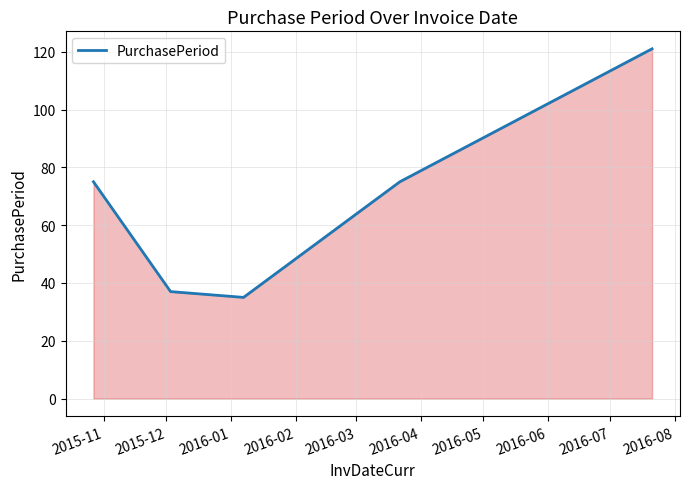

How many lines are shown in the chart?

1